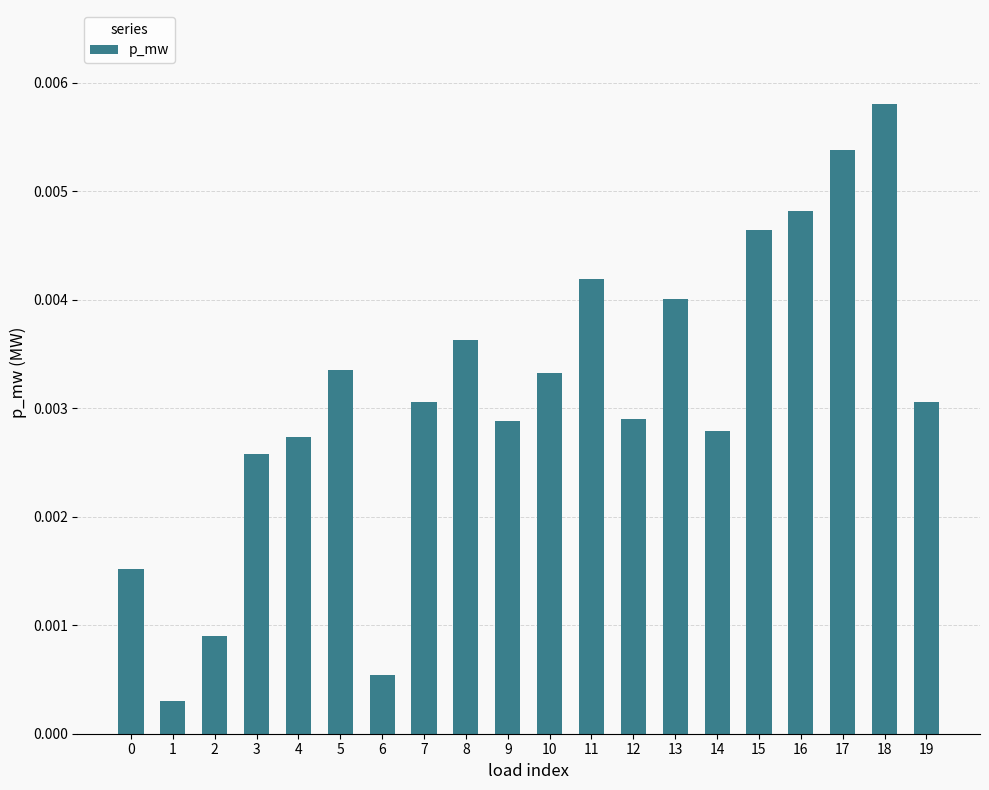

Which has a higher value, 9 or 17?

17